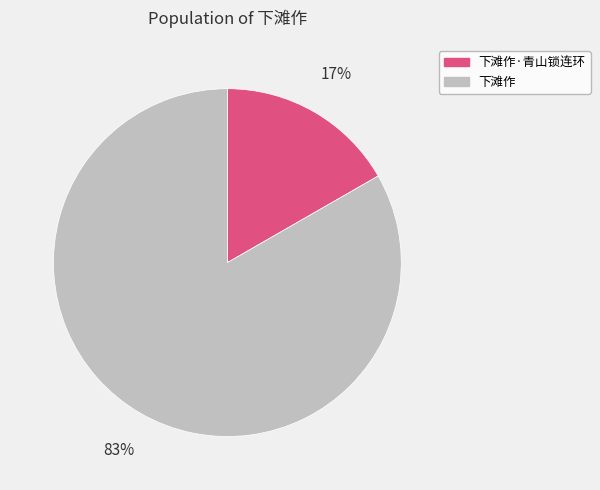

Does any single category account for the majority?

Yes